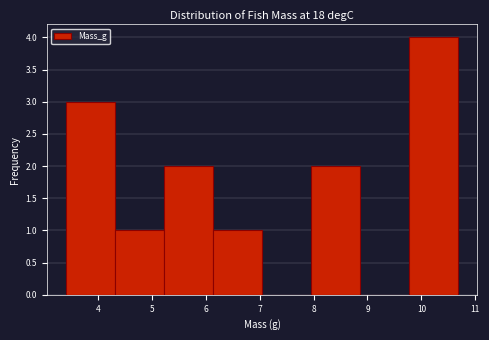

What is the height of the bar covering 5.2 to 6.1 on the x-axis? Neither the bar edges nor the heights are printed on the chart, so give them approximately, as read against the axes.

2